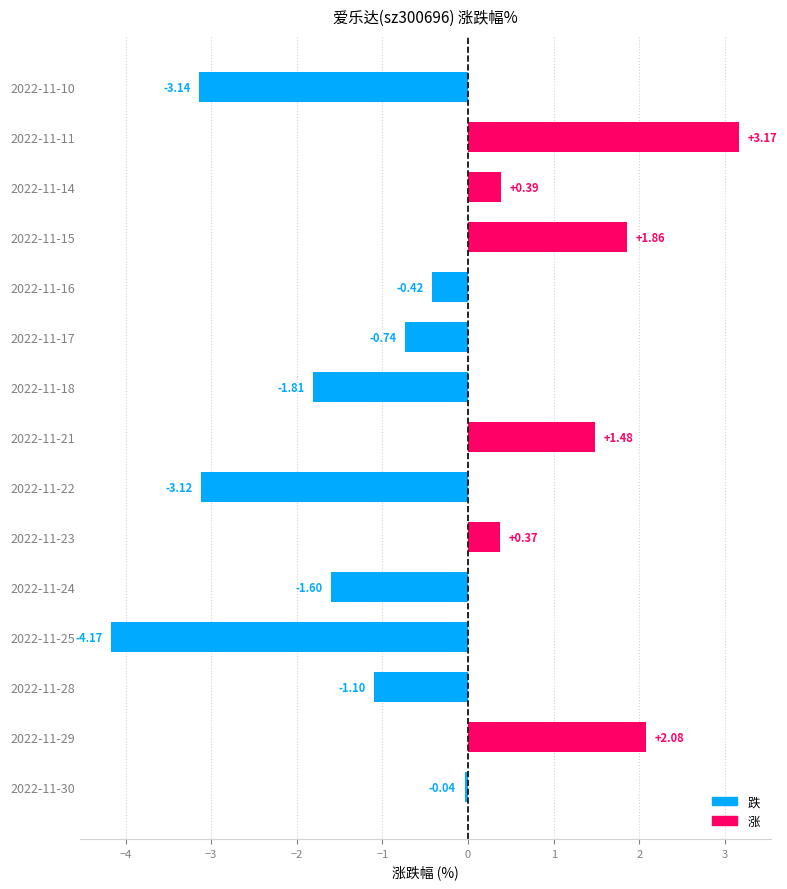

What is the change in value from 2022-11-28 to 2022-11-23?

+1.5